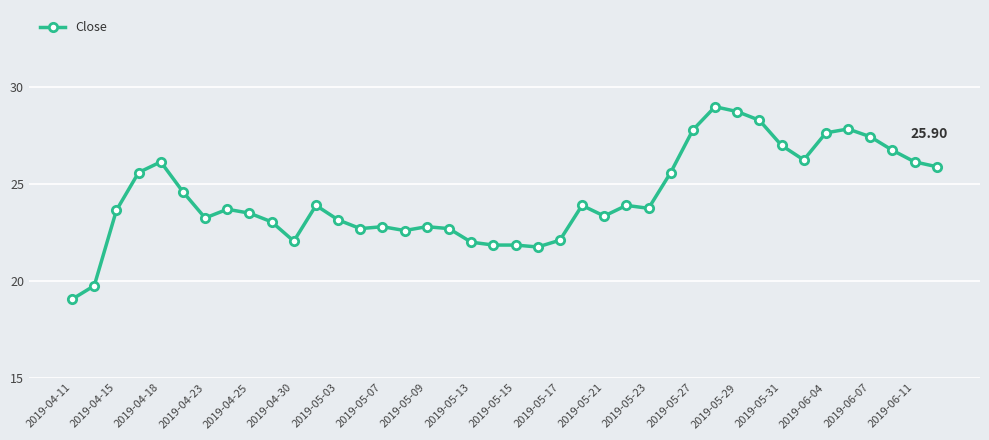

True or false: there are more than 2 points higher than both neighbors.

True